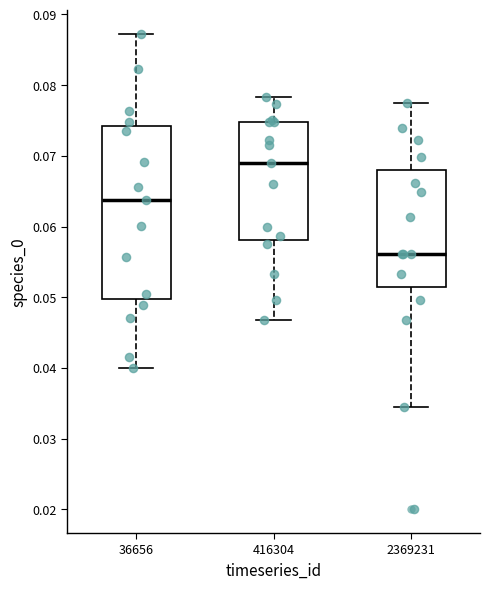

Where does the lower whisker of the box at x = 36656 end on the y-axis? The values are not printed on the chart, so give them approximately, as read against the axis.

0.040